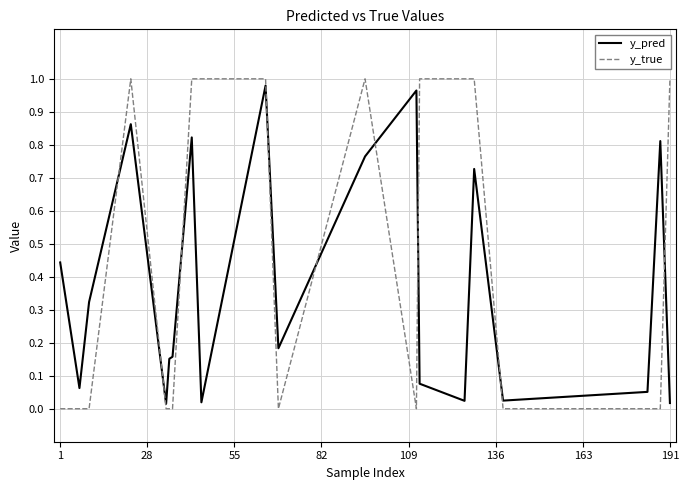

List the series in order of their overall mean, lowest first.

y_pred, y_true